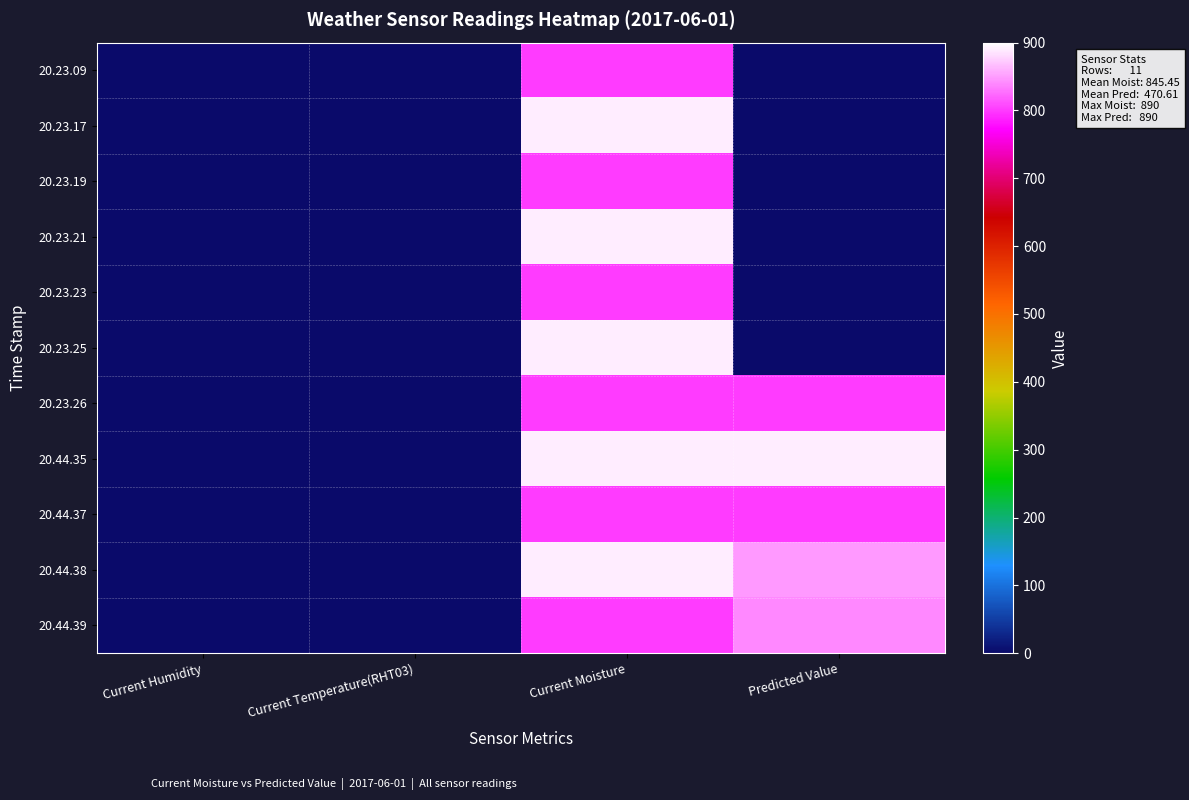

At Predicted Value, list the series in order from largest to smallest.

20.44.35, 20.44.38, 20.44.39, 20.23.26, 20.44.37, 20.23.09, 20.23.17, 20.23.19, 20.23.21, 20.23.23, 20.23.25